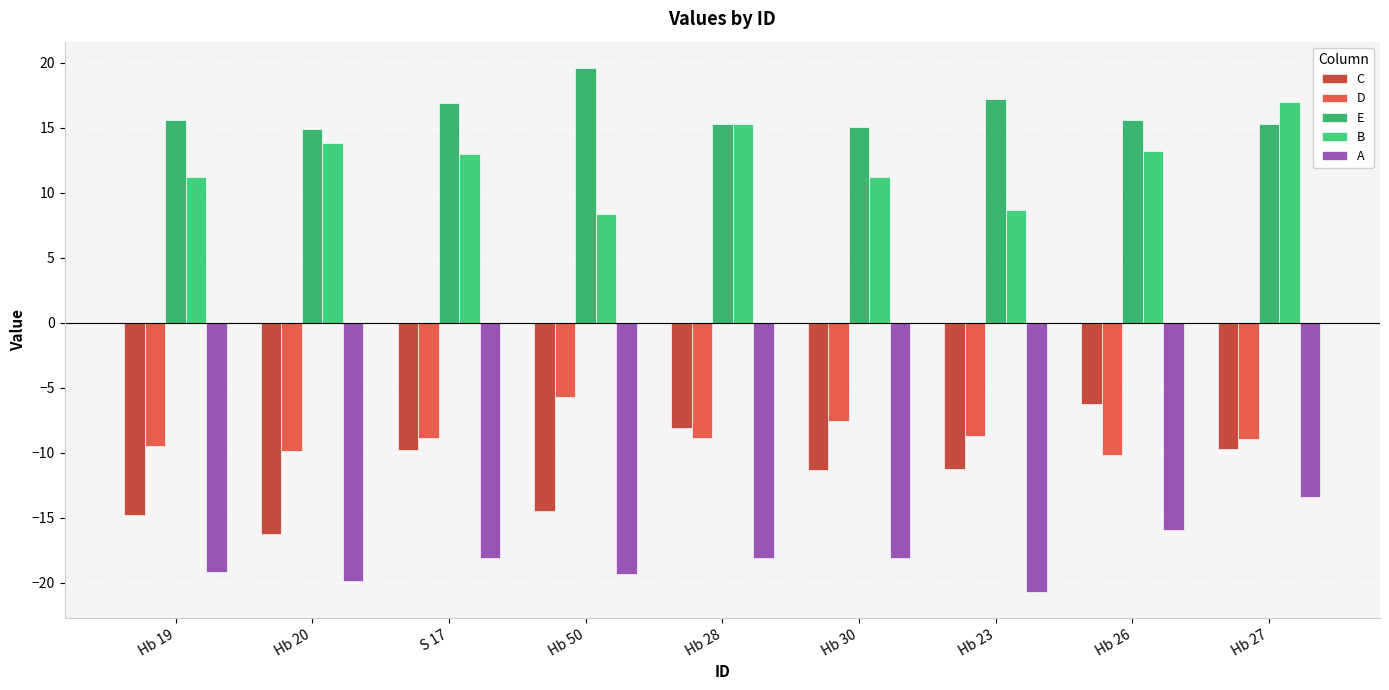

What are all the series names shown in the legend?

C, D, E, B, A